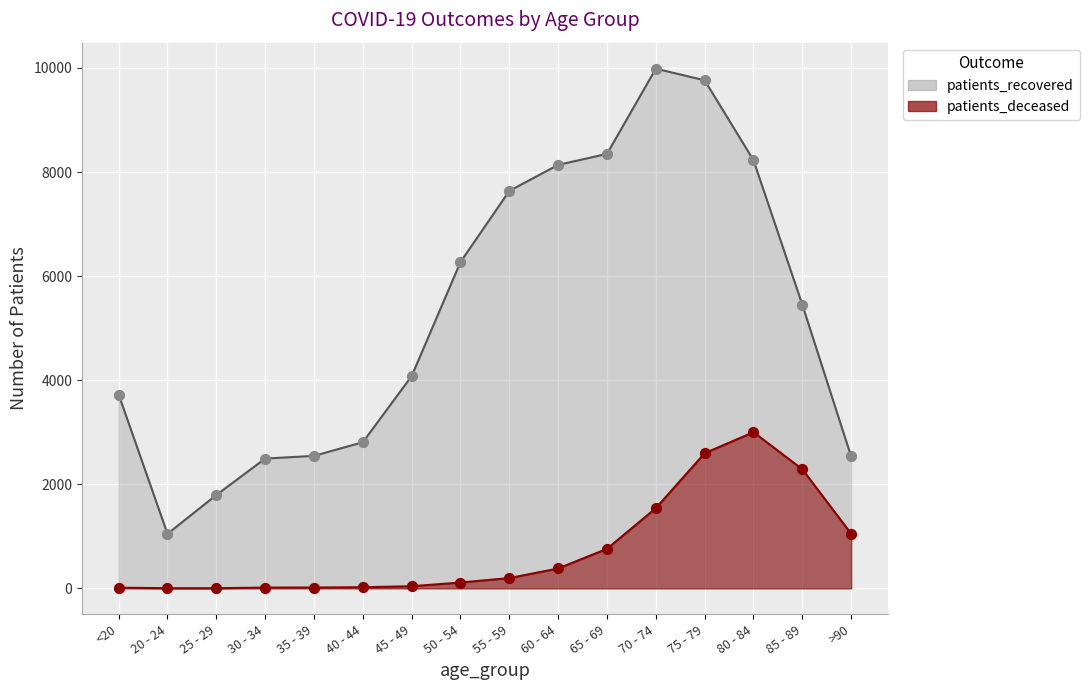

At how many categories does at least one series exceed 1713?

15